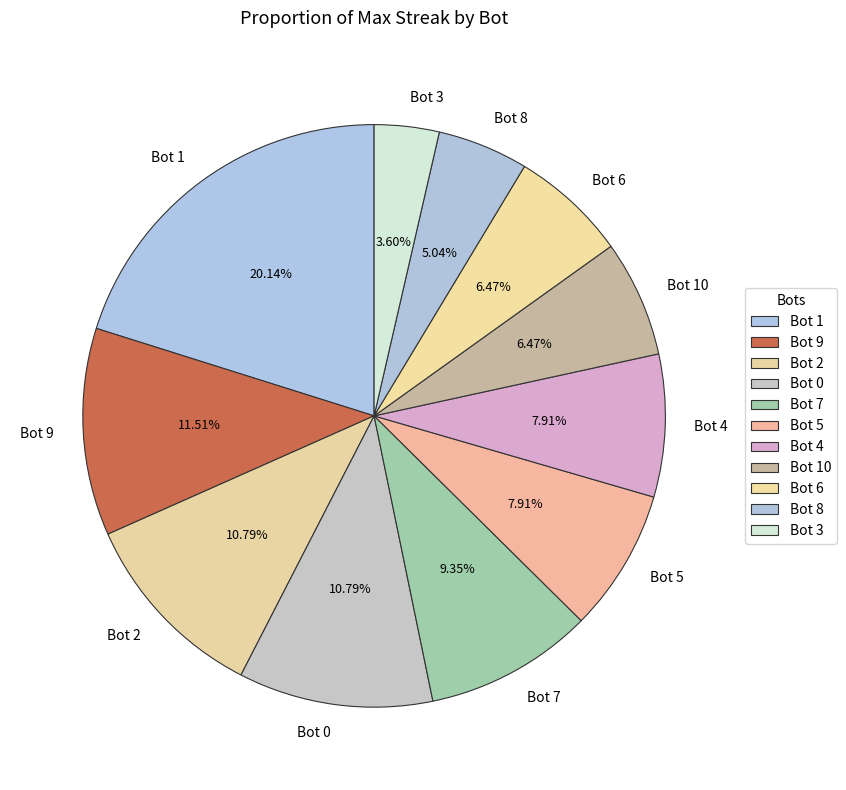

Which has a higher value, Bot 8 or Bot 3?

Bot 8